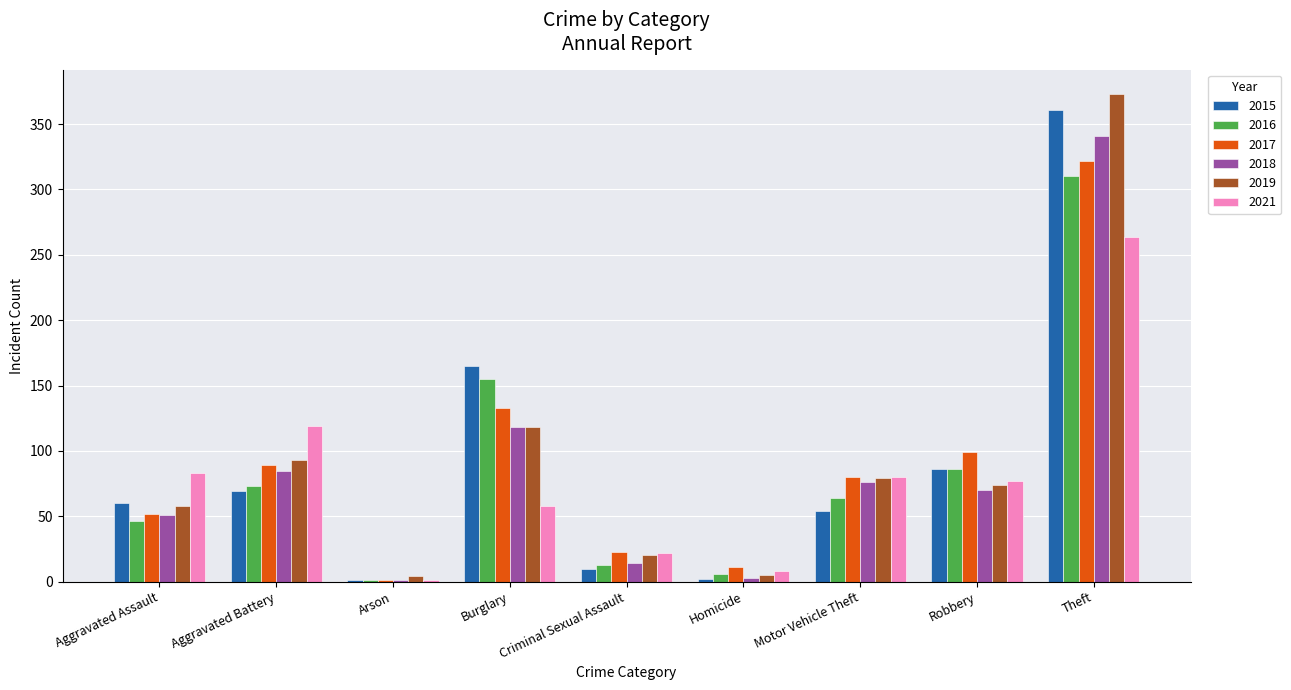

At which label does 2018 reach its peak?

Theft